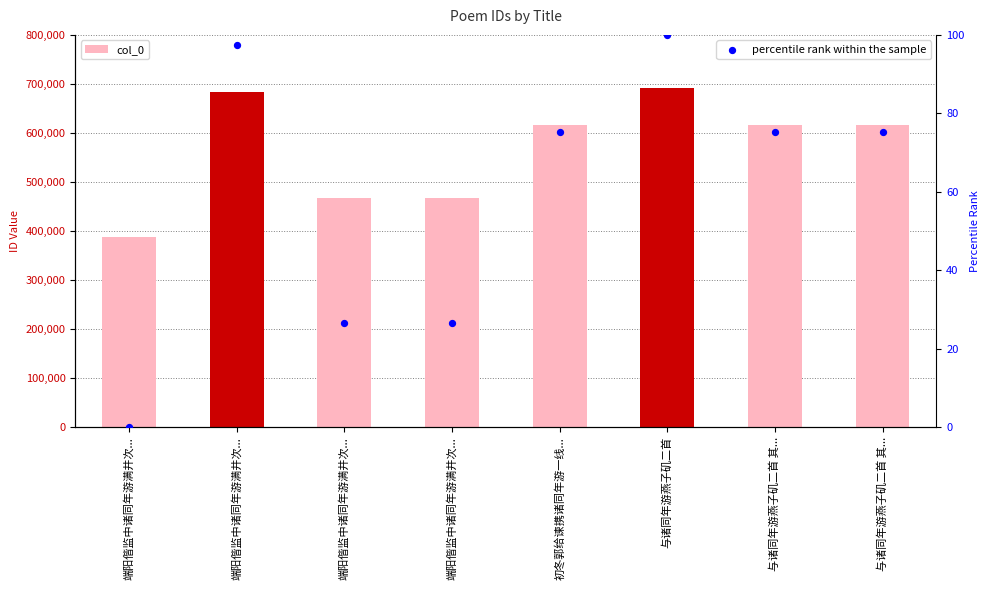

At how many categories does at least one series exceed 340116?

8